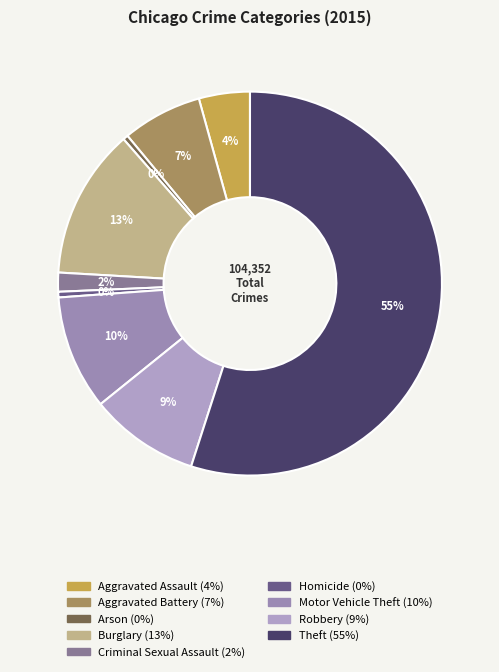

Is it true that Motor Vehicle Theft is 1% of the pie?

False